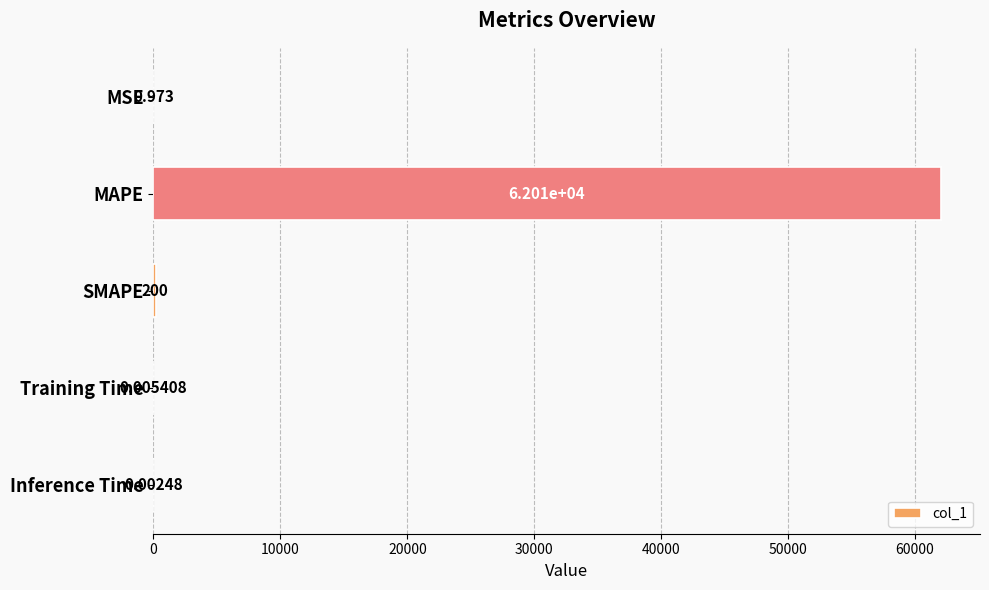

Where is the data nearest to the value 31006?

SMAPE